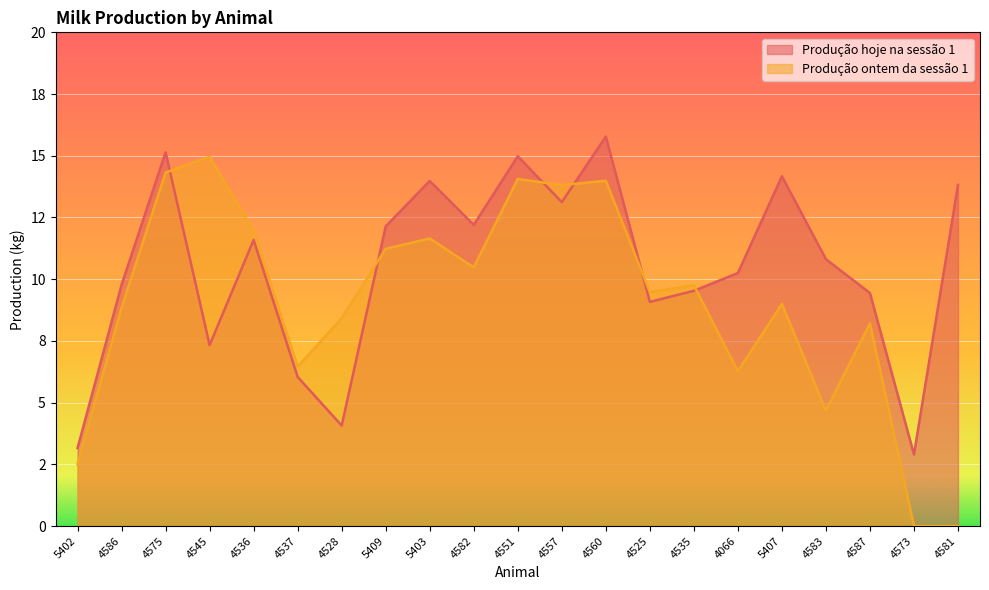

What are all the series names shown in the legend?

Produção hoje na sessão 1, Produção ontem da sessão 1